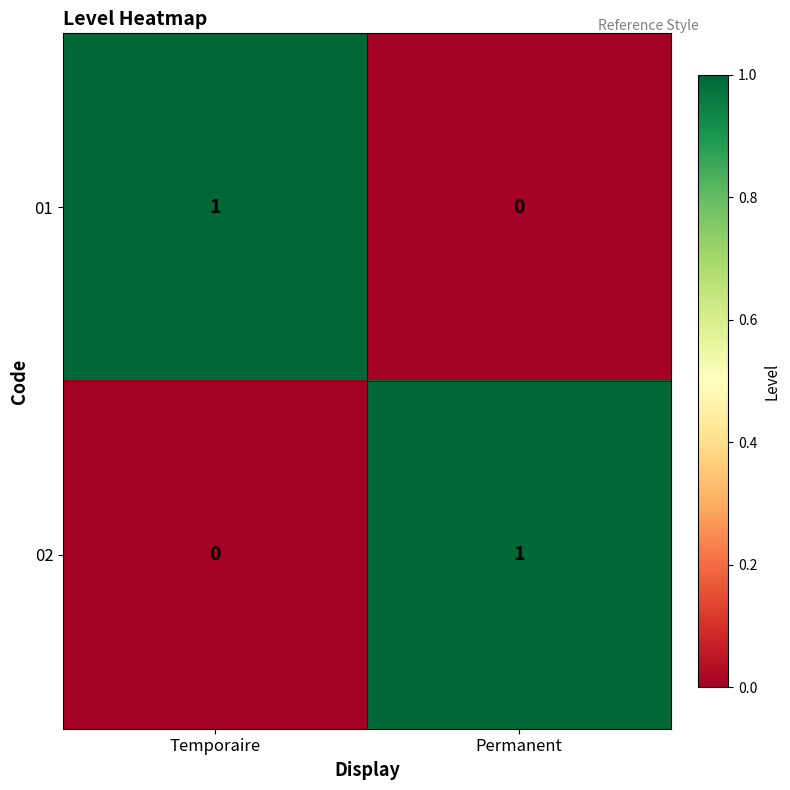

Is the value of 02 at Permanent greater than the value of 01 at Permanent?

Yes